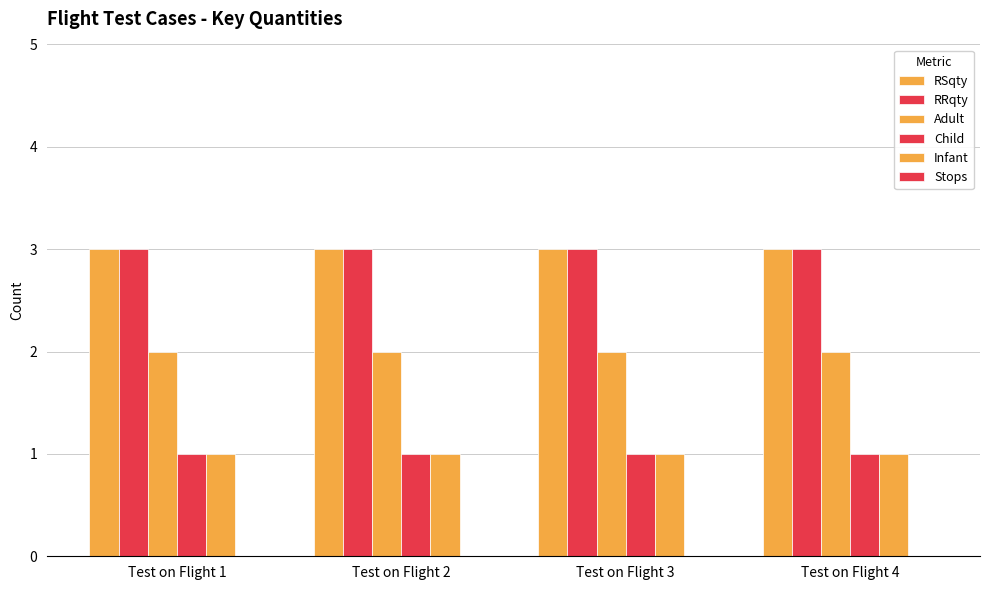

Which series has the widest spread of values?

RSqty